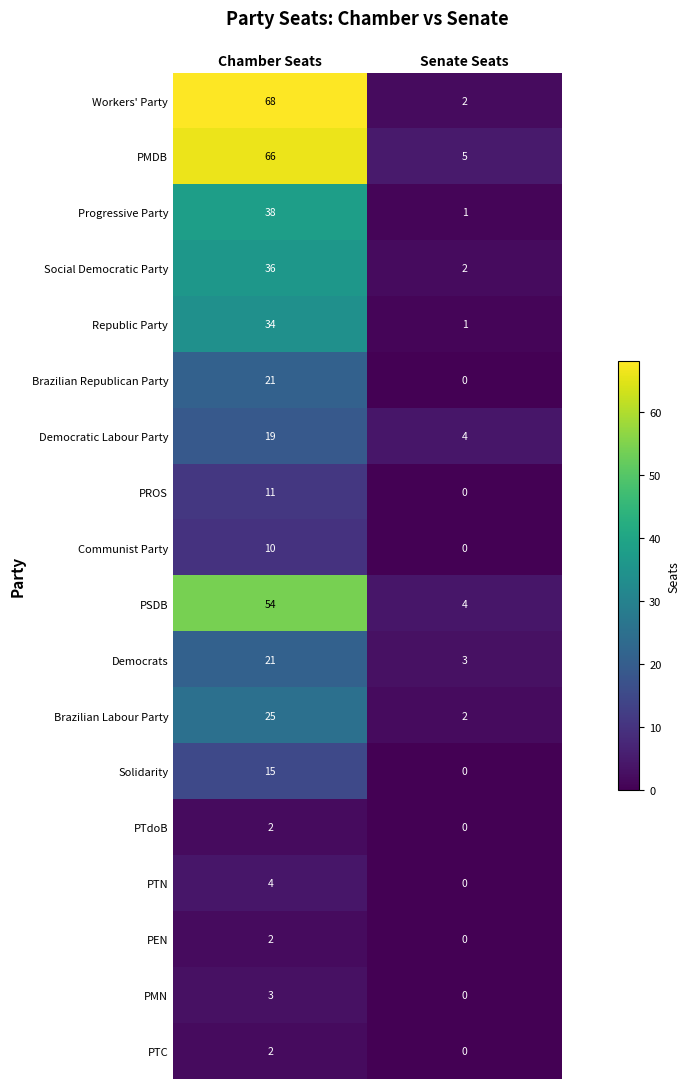

Which category has the highest value in the PTdoB series?

Chamber Seats